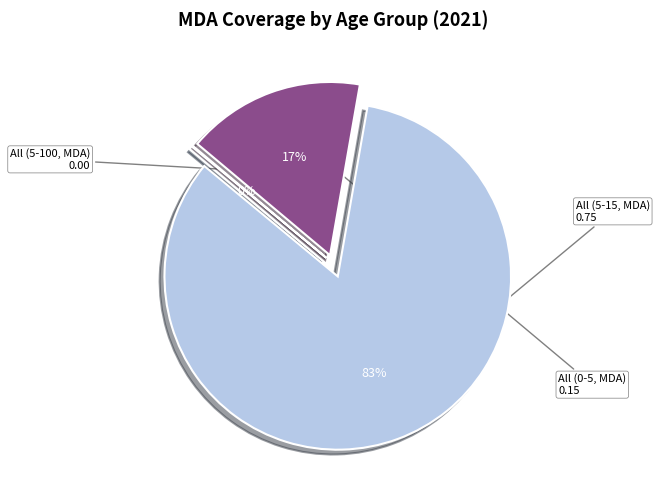

Does any single category account for the majority?

Yes